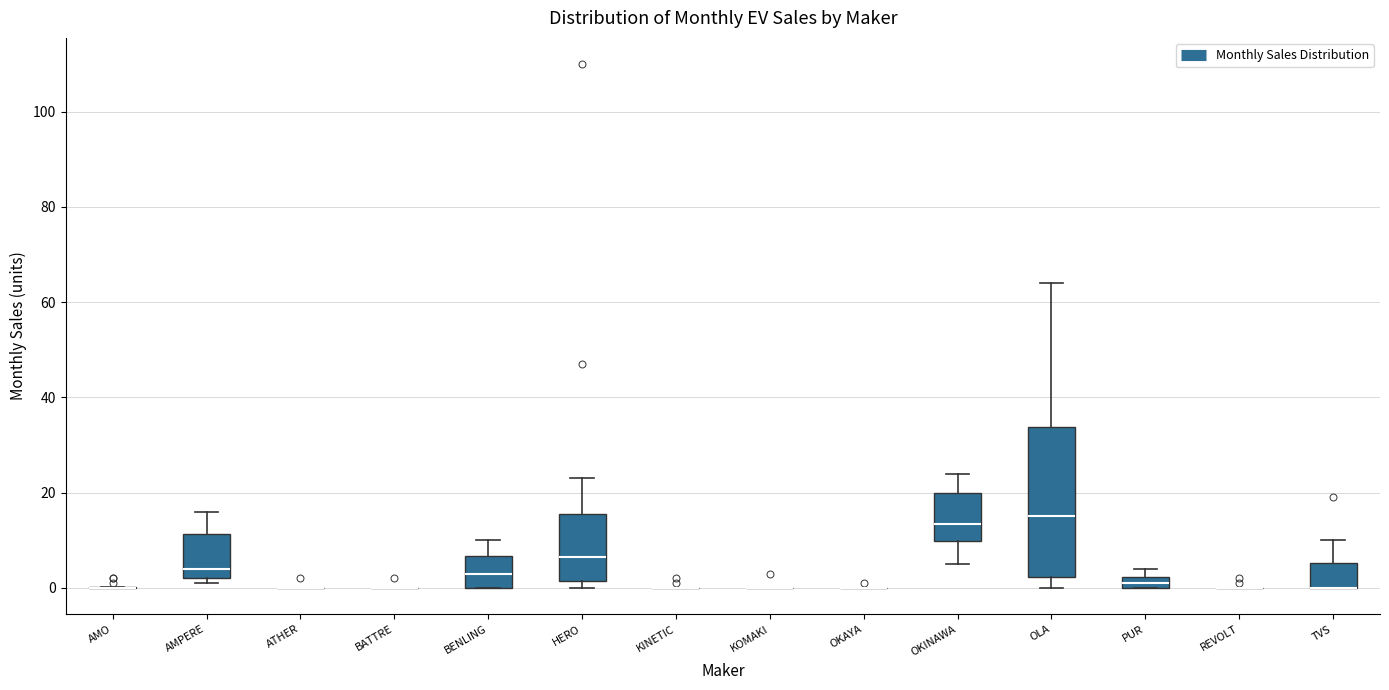

Where is the lower edge of the box for OLA on the y-axis? The values are not printed on the chart, so give them approximately, as read against the axis.

2